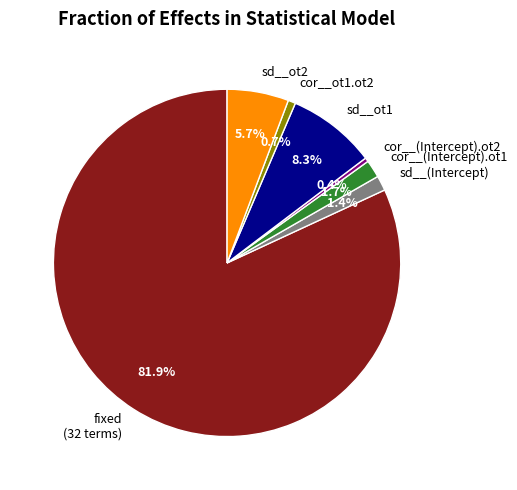

Which slice represents more than half of the pie?

fixed (32 terms)